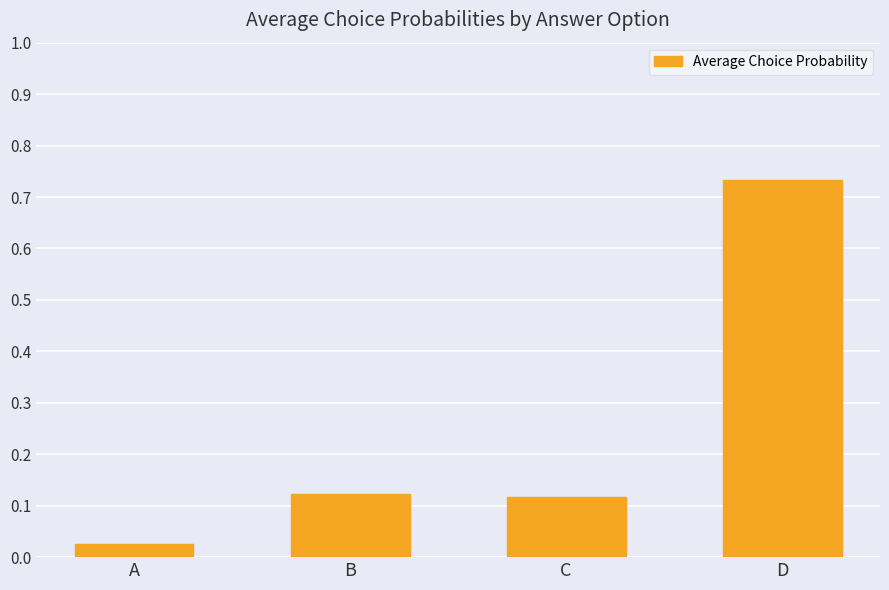

What is the difference between the maximum and second lowest values?

0.6